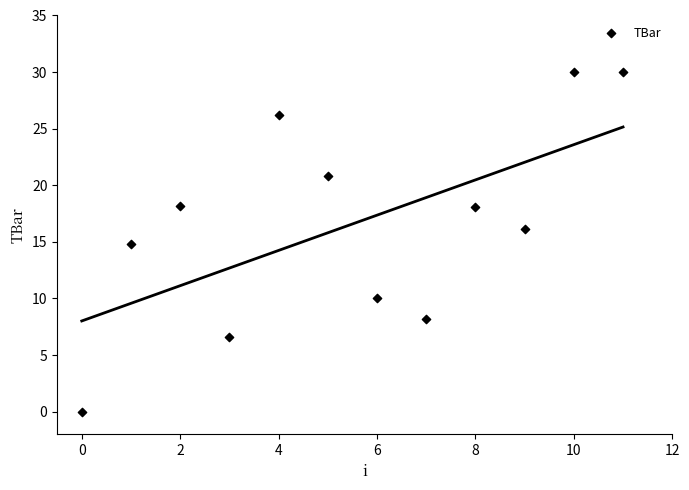

What is the average Y value?

16.6